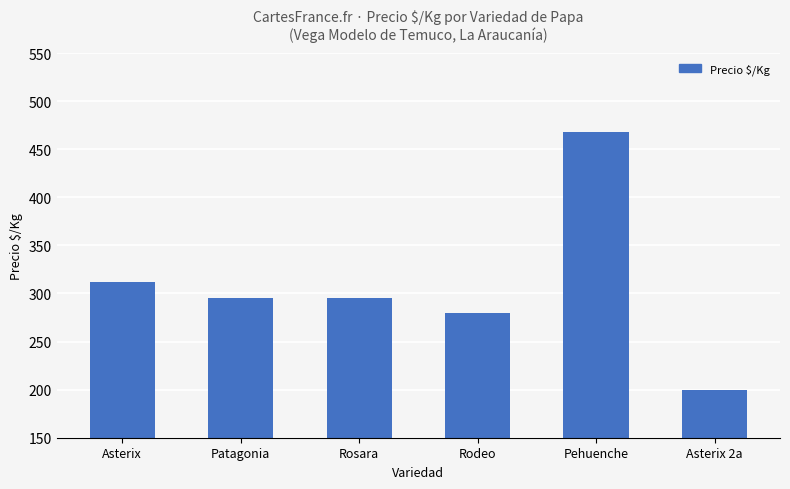

Which label corresponds to the largest value in the chart?

Pehuenche